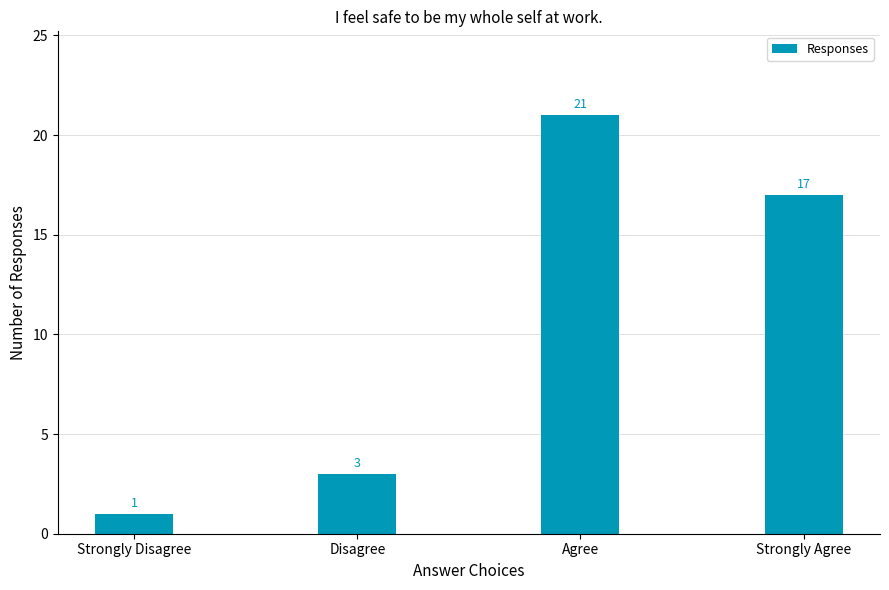

What is the value of the 4th bar from the left?

17